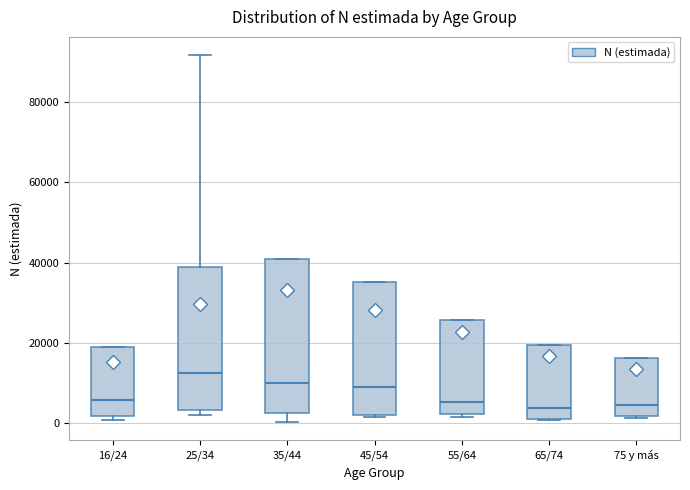

Which box's median line is the highest?

25/34